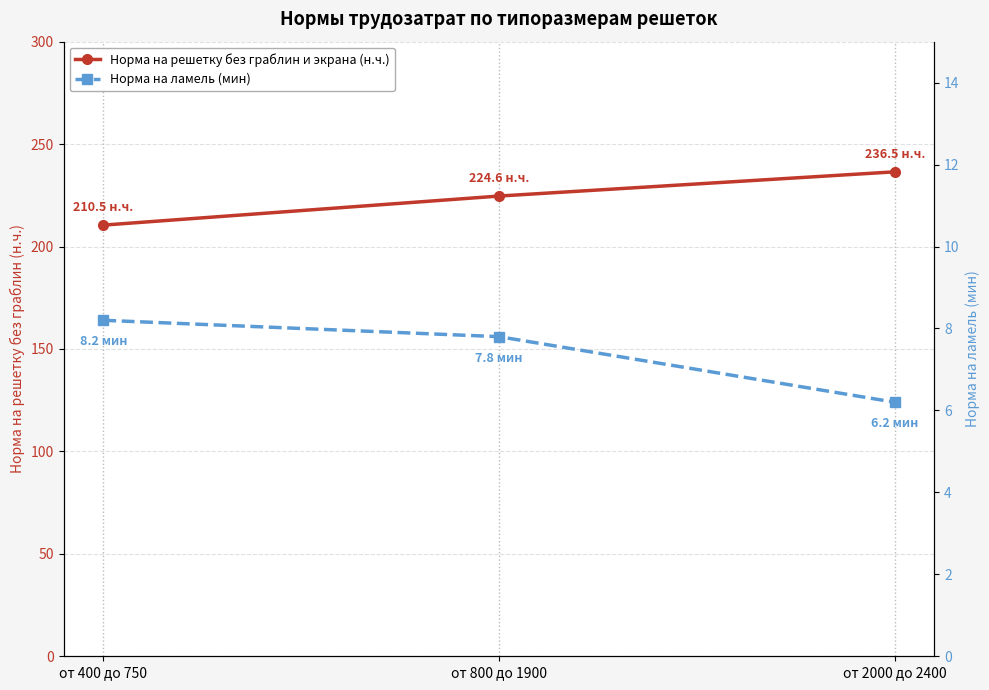

What is the spread (max minus min) of values at от 2000 до 2400?

230.3